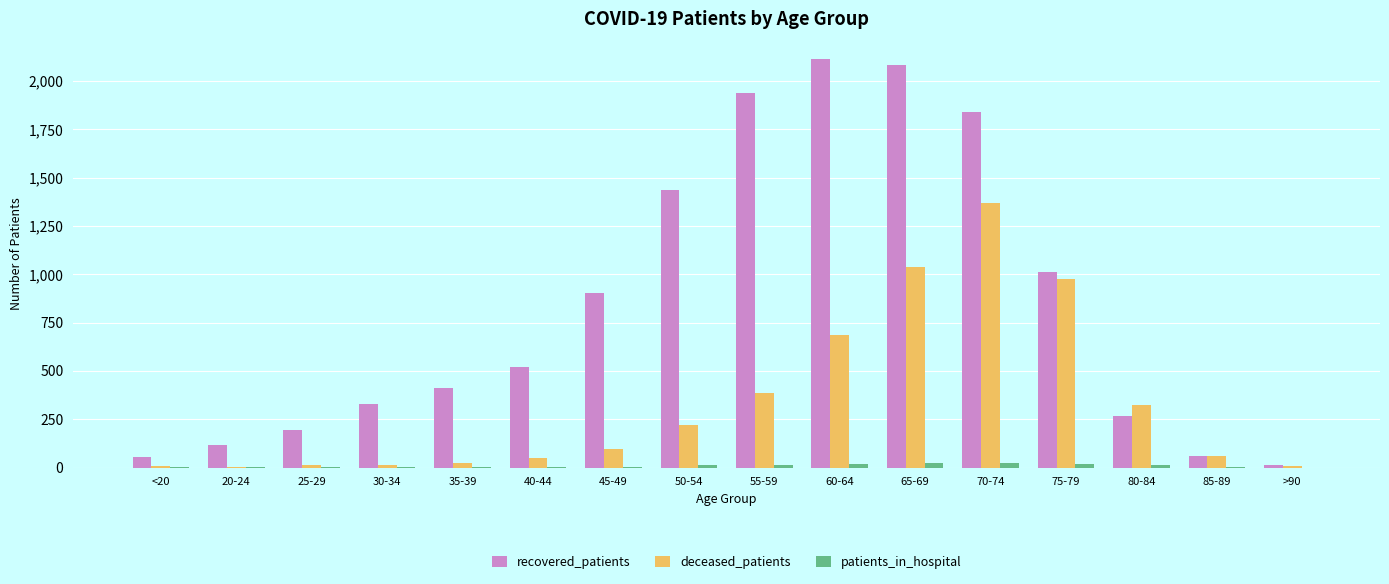

What is the greatest value displayed?

2113